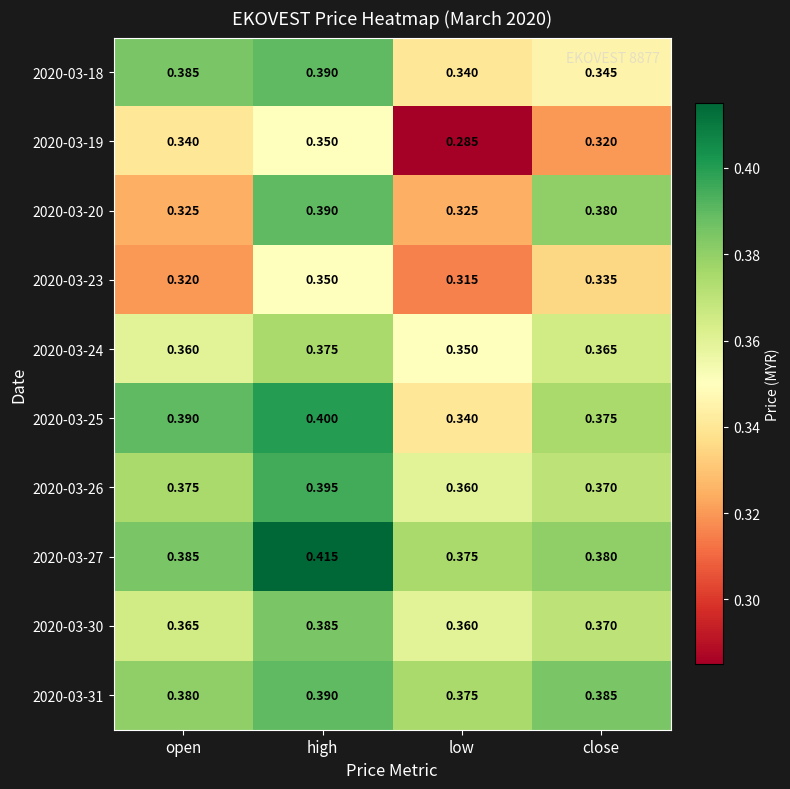

Which category has the highest value across all series?

high